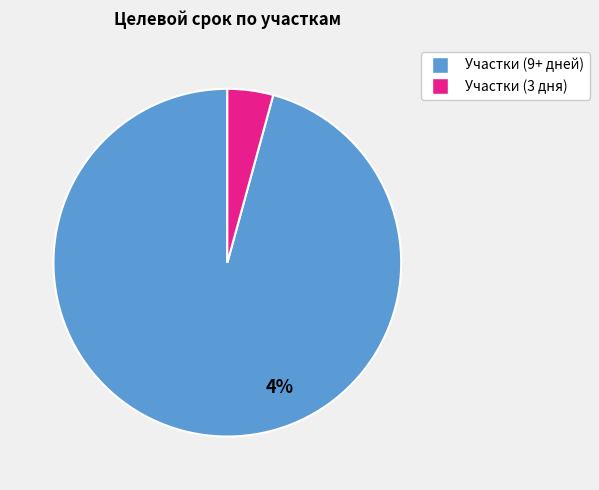

Is 2.1 the majority of the pie?

No